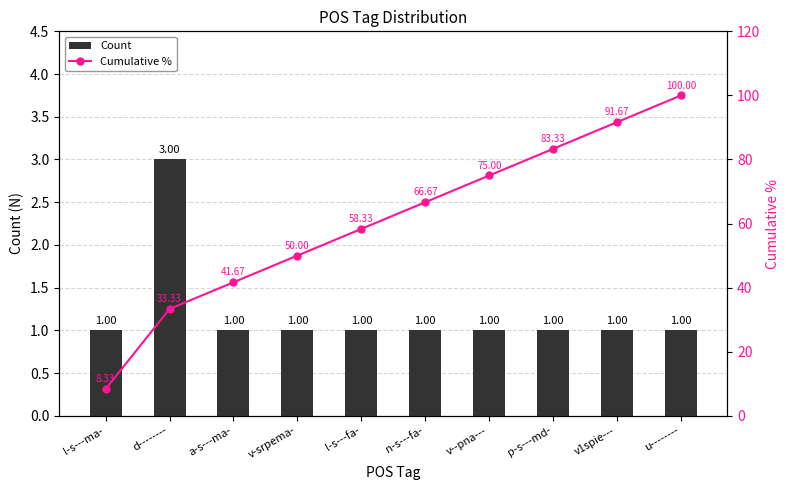

What is the average value of the Cumulative % series?

60.8